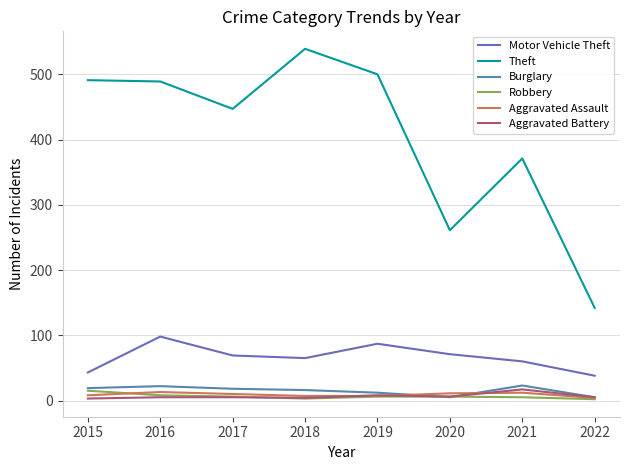

What is the minimum value for Motor Vehicle Theft?

38